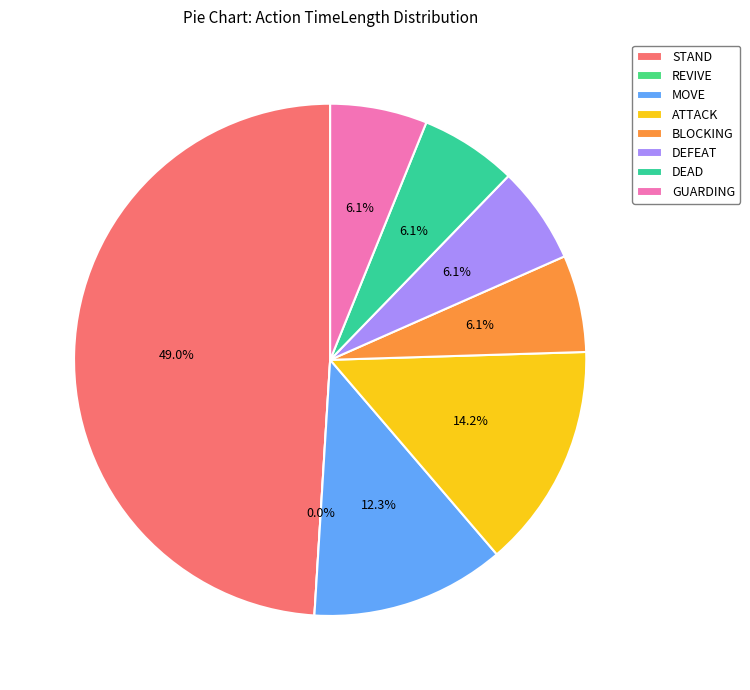

Count the number of slices in the pie.

8